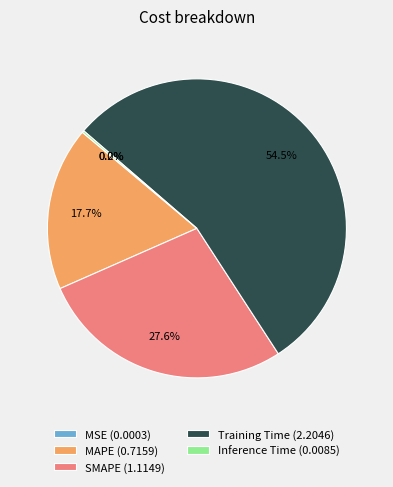

Combined, what portion of the pie is SMAPE (1.1149) and Training Time (2.2046)?

82.1%